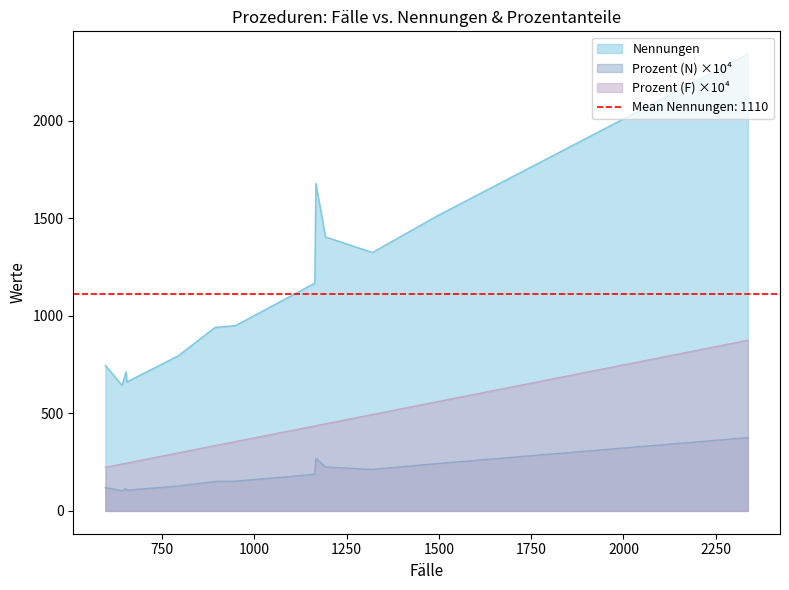

True or false: Nennungen and Prozent (F) ×10⁴ cross at least once.

False